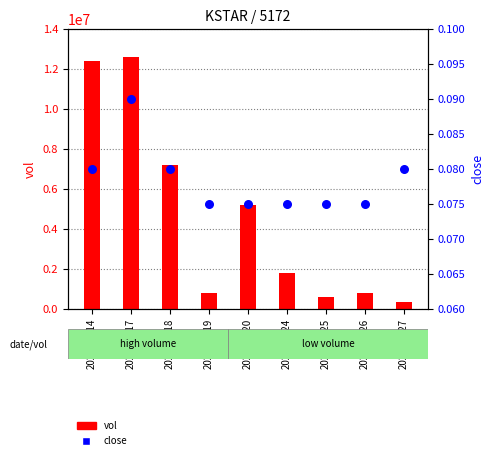

At how many categories does at least one series exceed 9693904?

2